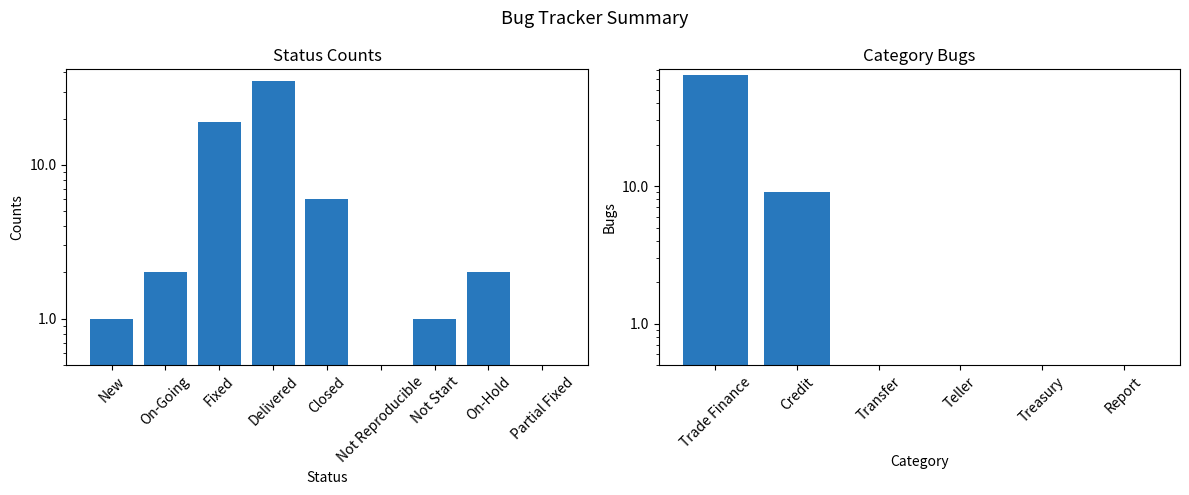

Is it true that the value at Fixed is 11?

False